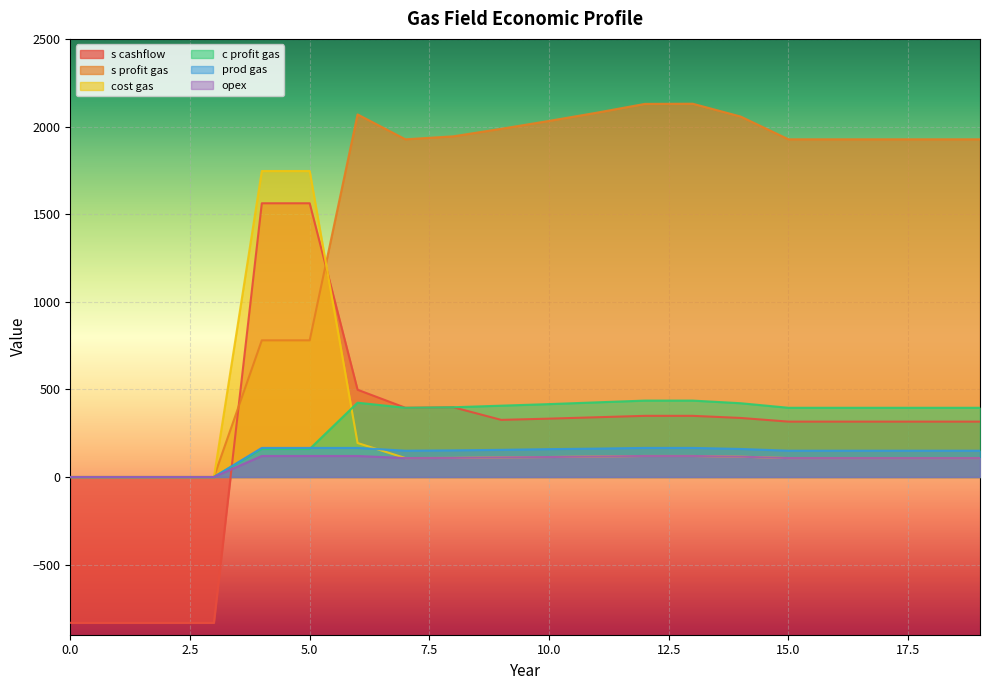

What is the difference between the cost gas values at 15 and 1?

108